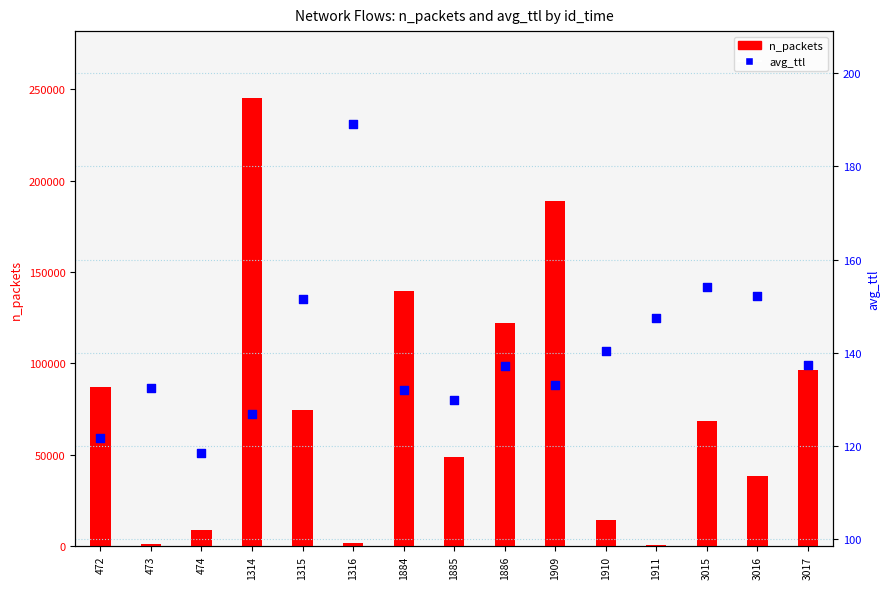

Which series has the largest Y range (max minus min)?

n_packets